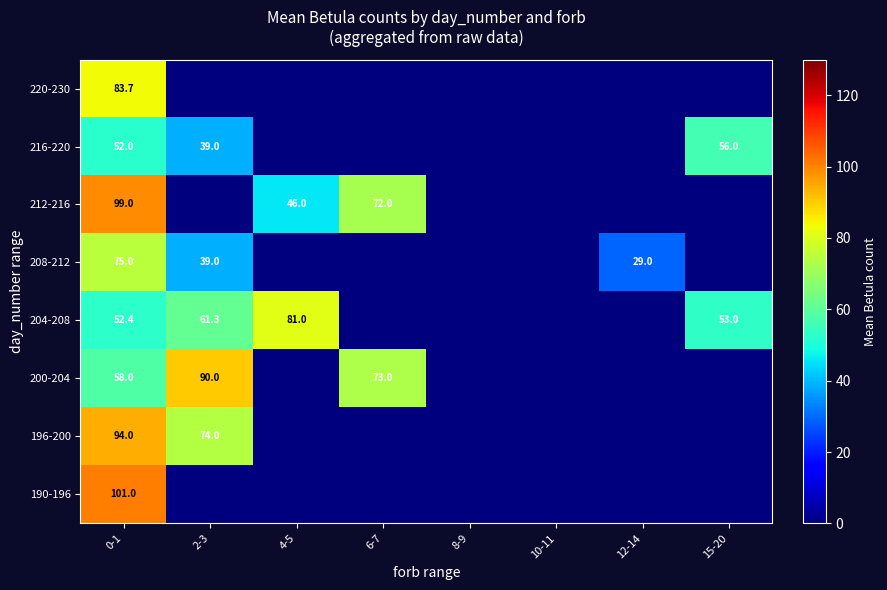

What is the spread (max minus min) of values at 0-1?

49.0